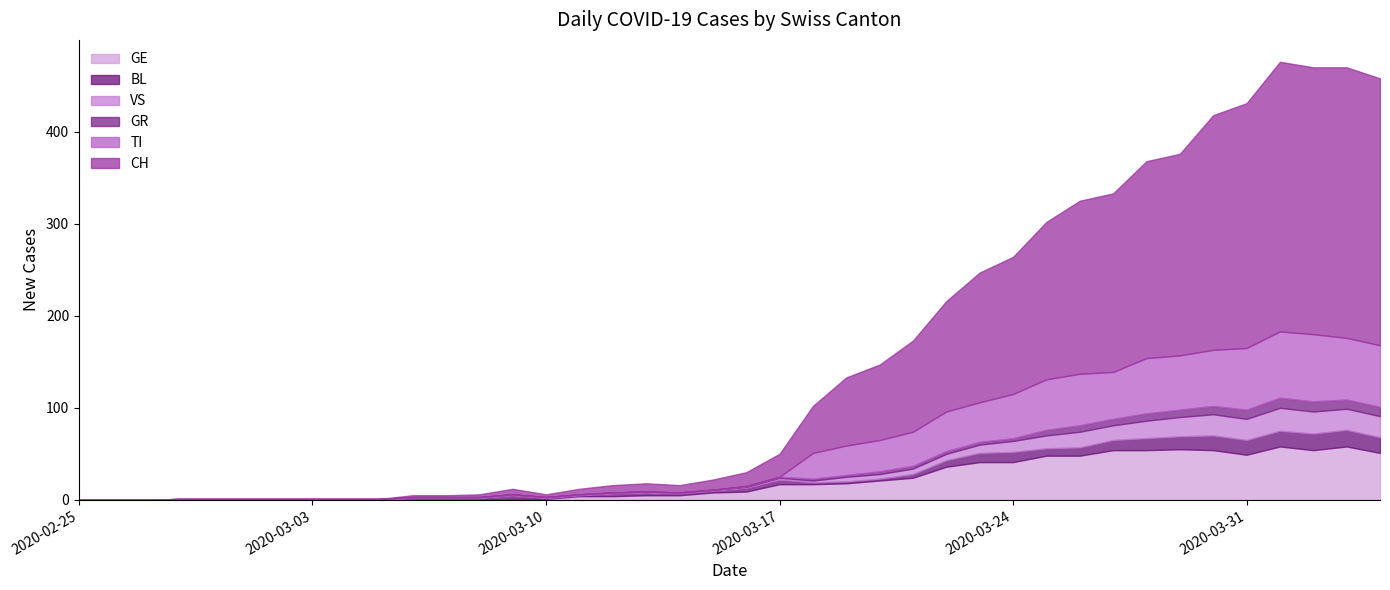

How many times do GR and TI cross each other?

1